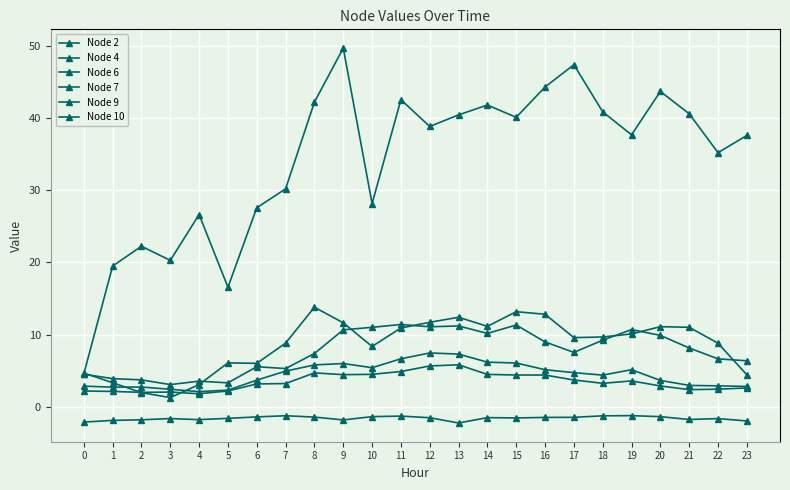

What is the value of the Node 4 point at the 16th from the left?

11.3